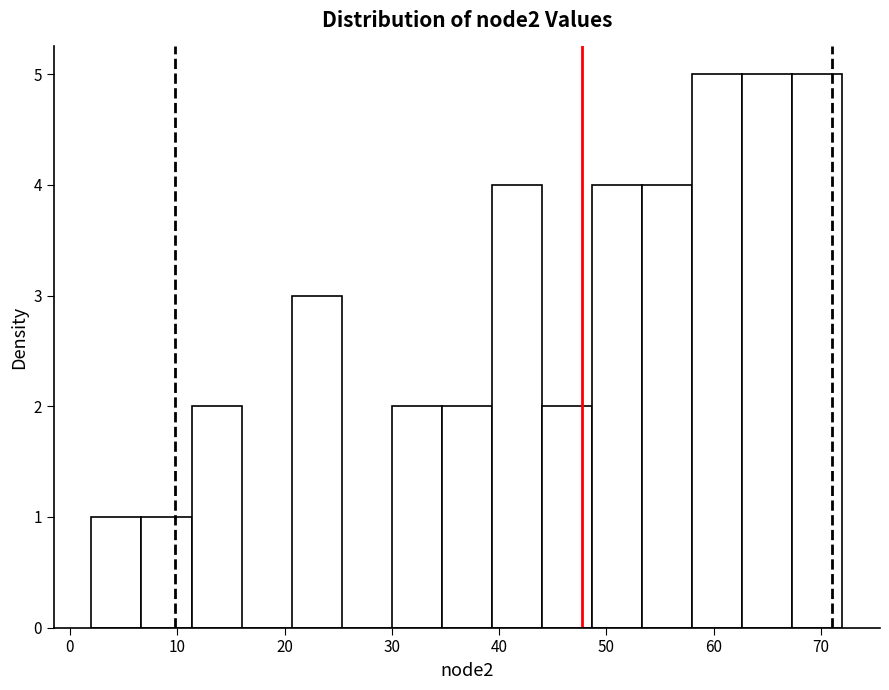

What is the height of the bar covering 35 to 39 on the x-axis? Neither the bar edges nor the heights are printed on the chart, so give them approximately, as read against the axes.

2